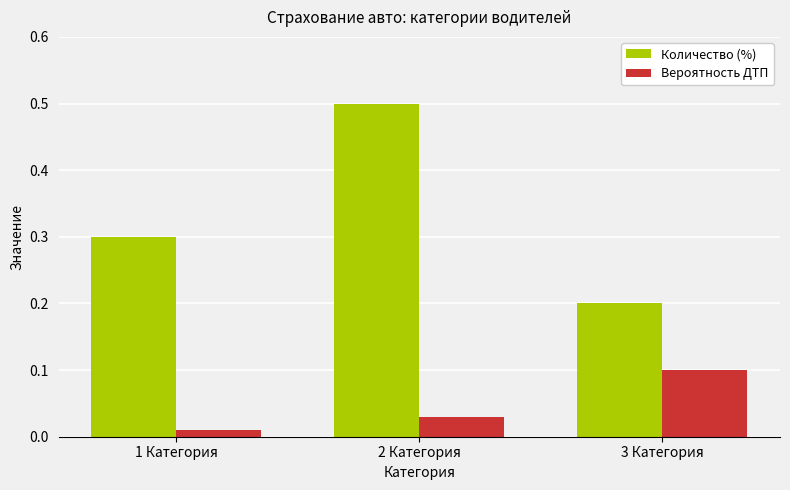

Which series has the largest range (max minus min)?

Количество (%)